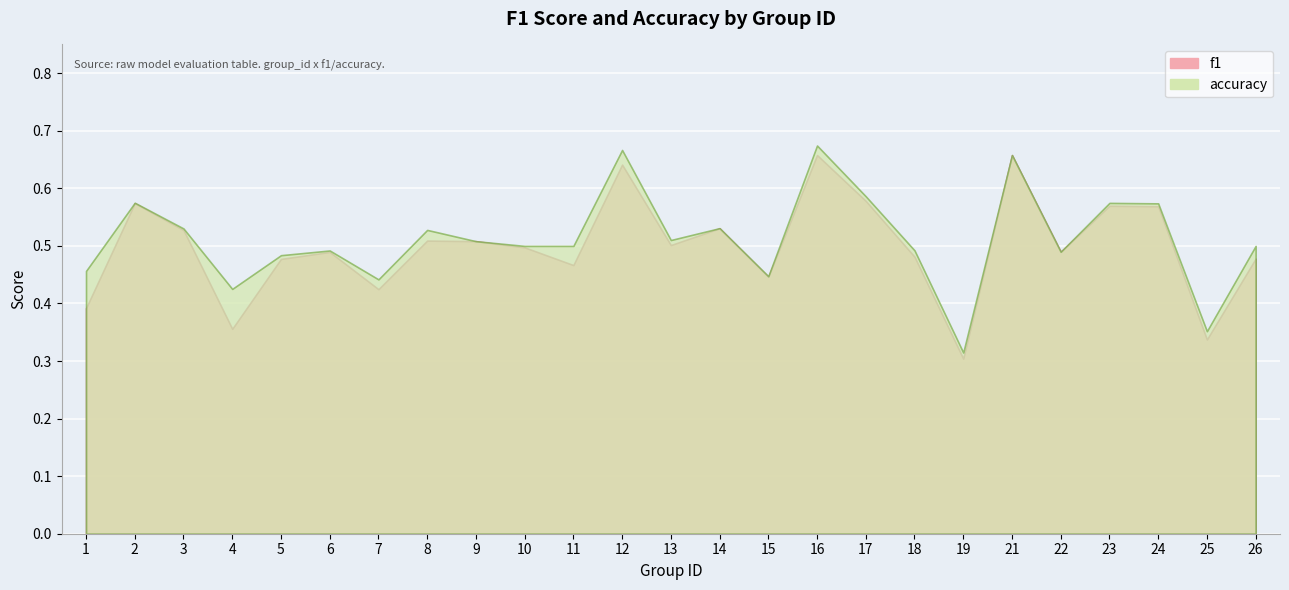

What is the lowest value of the f1 series?

0.3